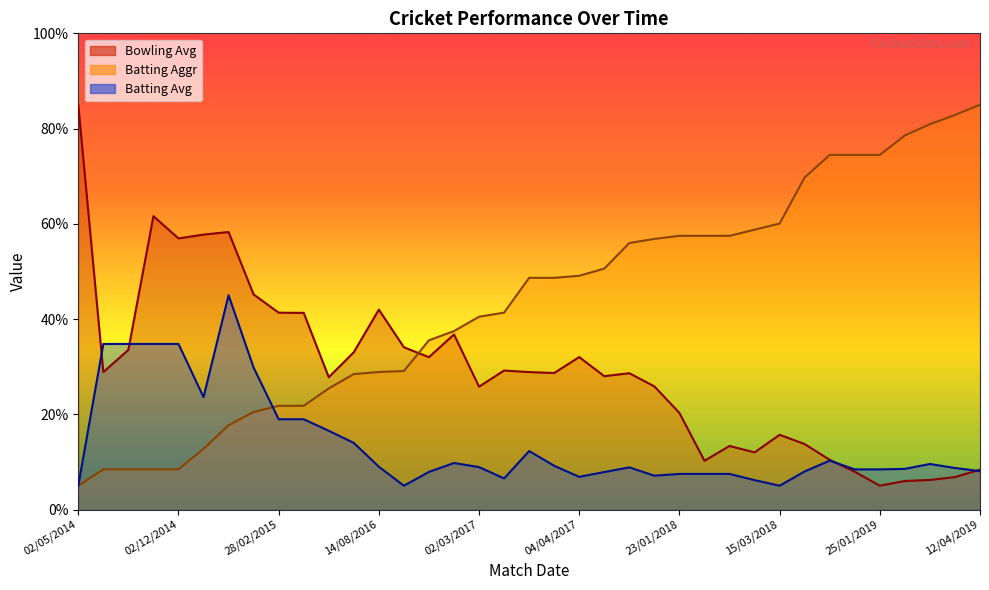

At which label is Bowling Avg closest to 45?

25/02/2015